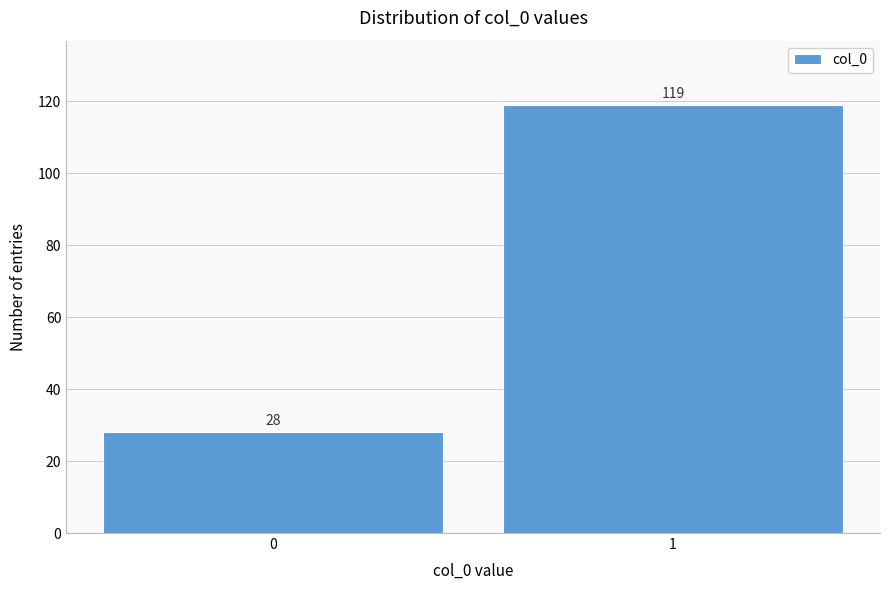

Reading right to left, what are all the values shown in this chart?

1=119	0=28